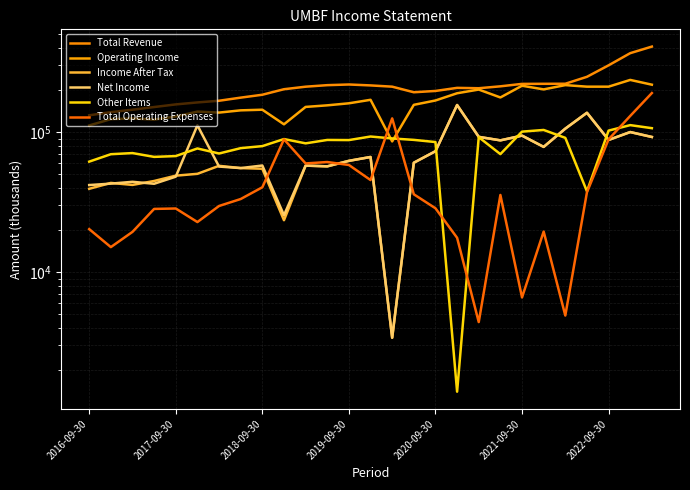

The value of Total Revenue at 2019-09-30 is 219100. True or false?

True